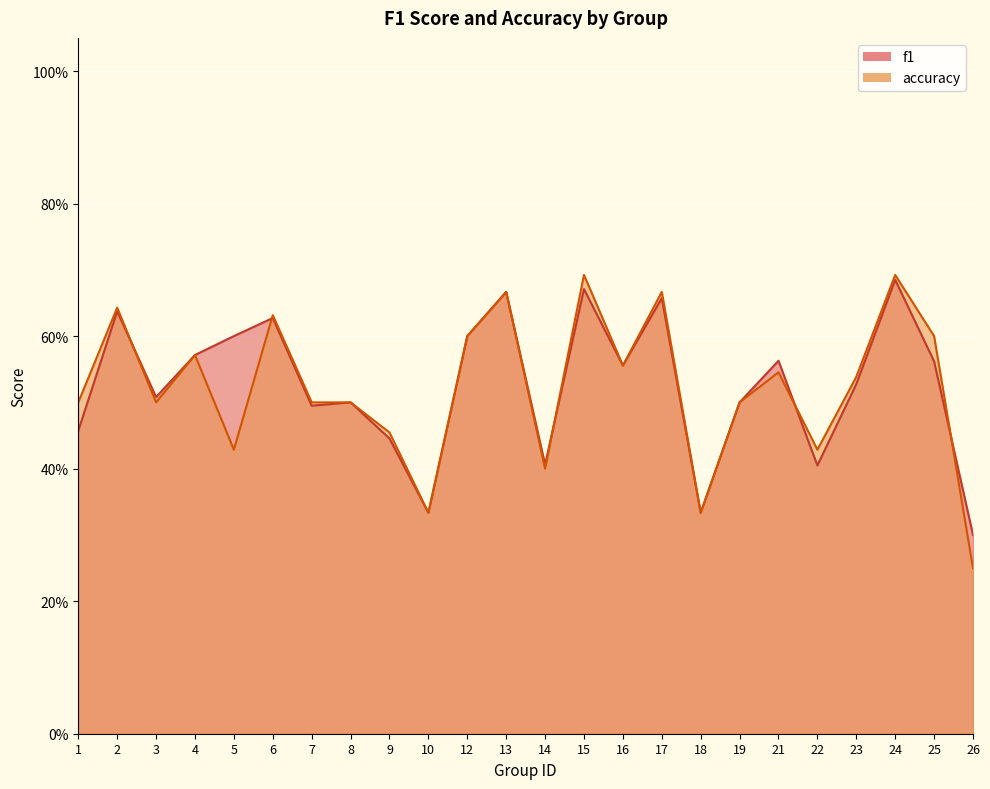

What is the total value across all series at 18?

0.7